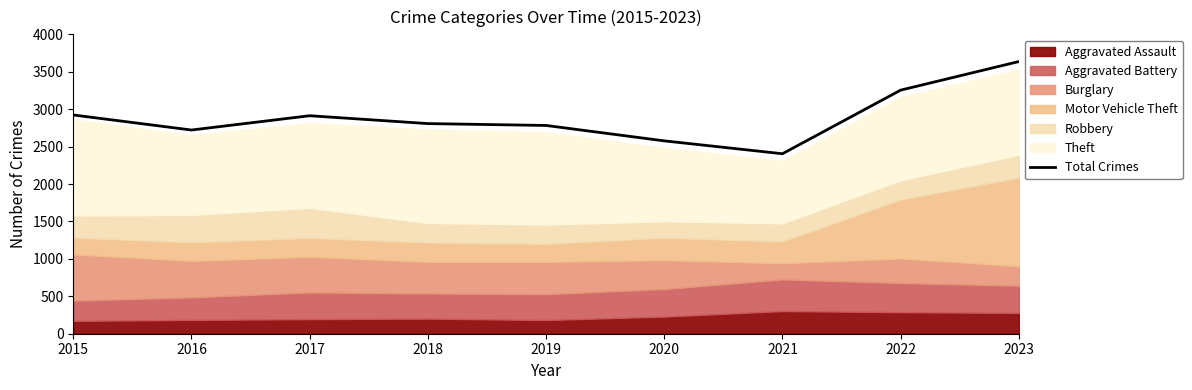

The chart shows a value of 3255 at 2022. True or false?

True